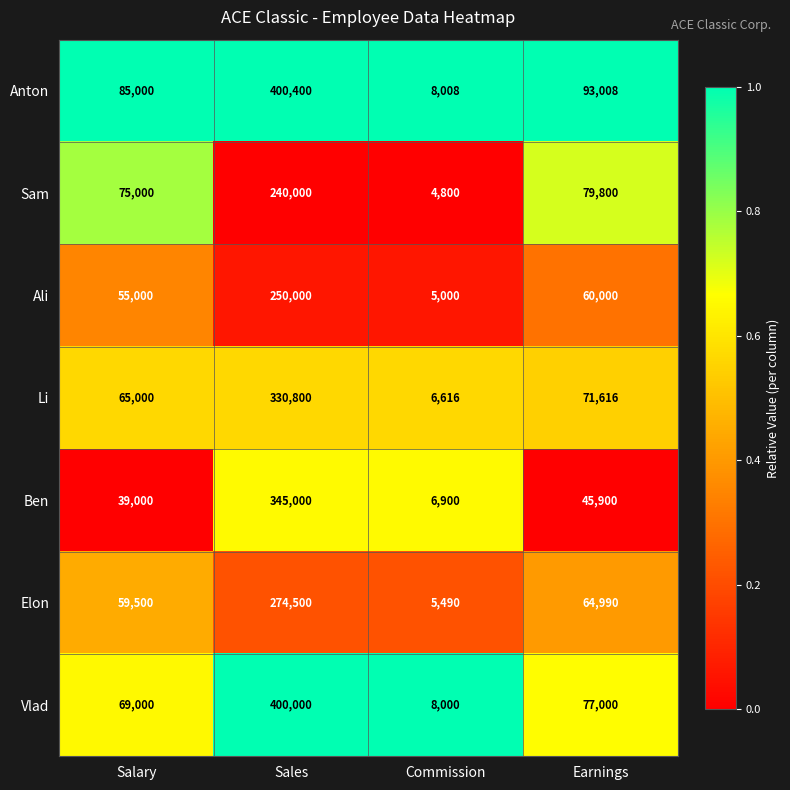

List the series in order of their peak value, highest first.

Anton, Vlad, Ben, Li, Elon, Ali, Sam